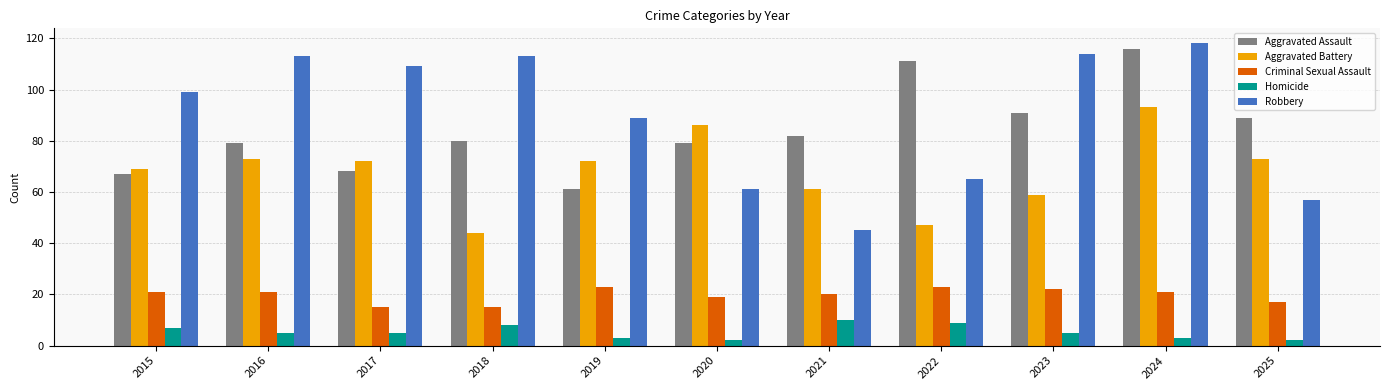

What is the maximum value for Aggravated Battery?

93